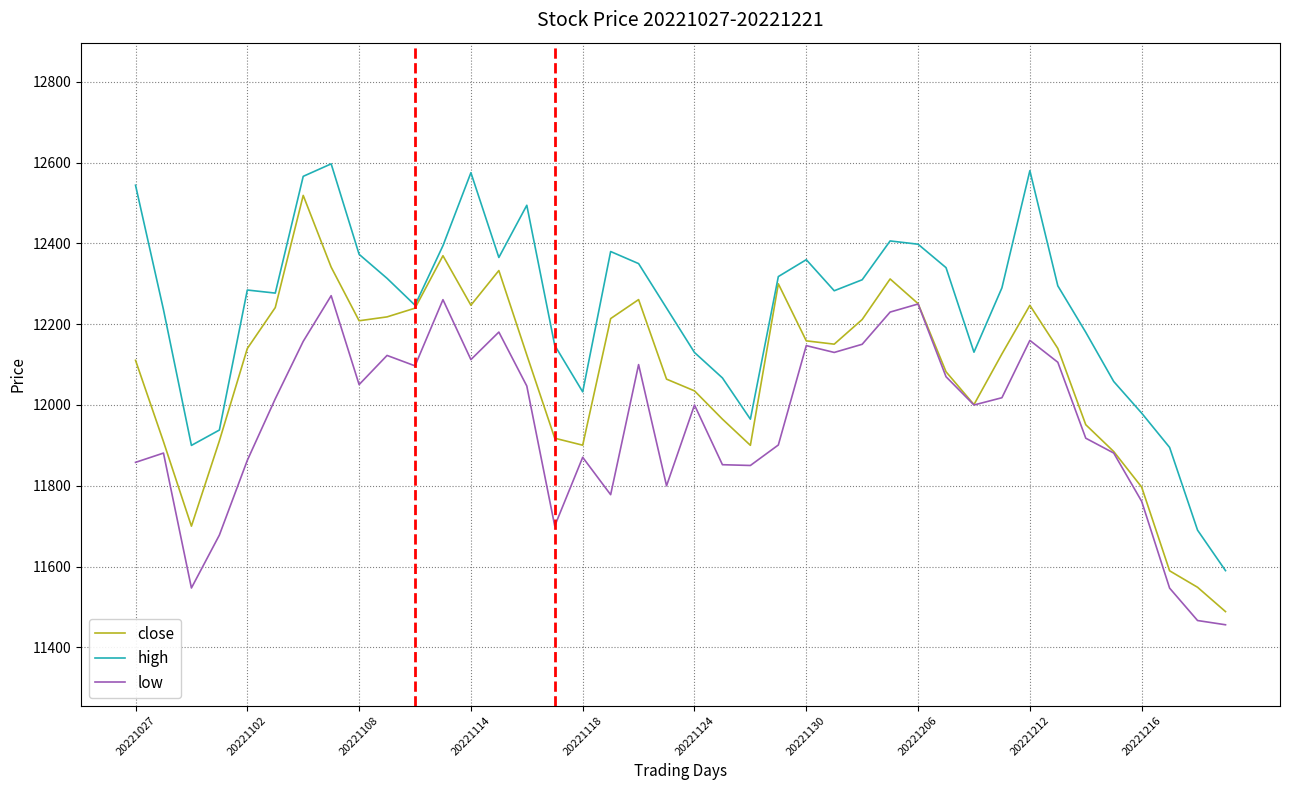

List the series in order of their peak value, highest first.

high, close, low